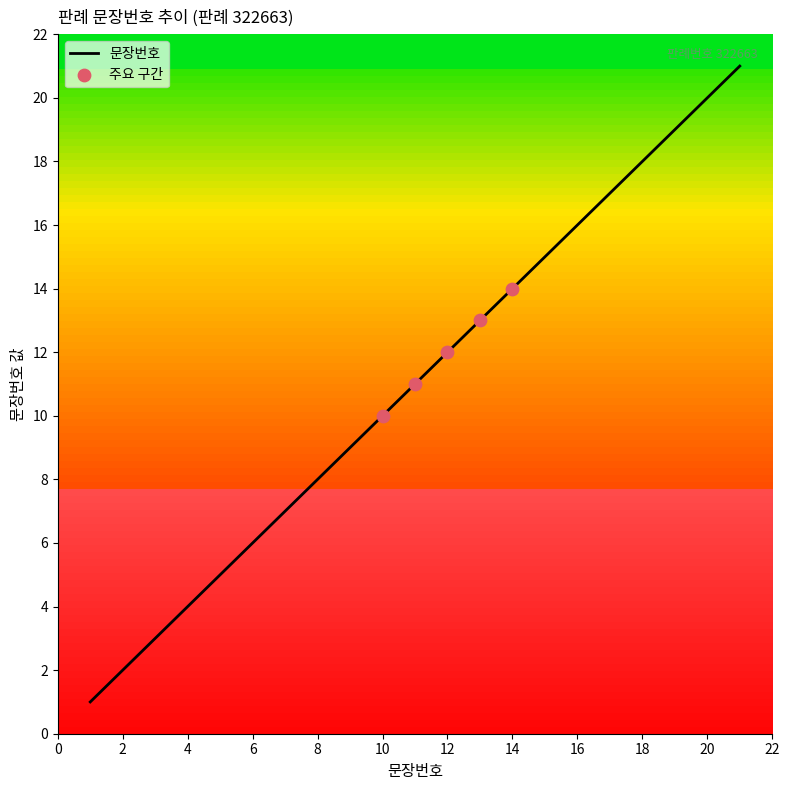

What is the greatest value displayed?

21